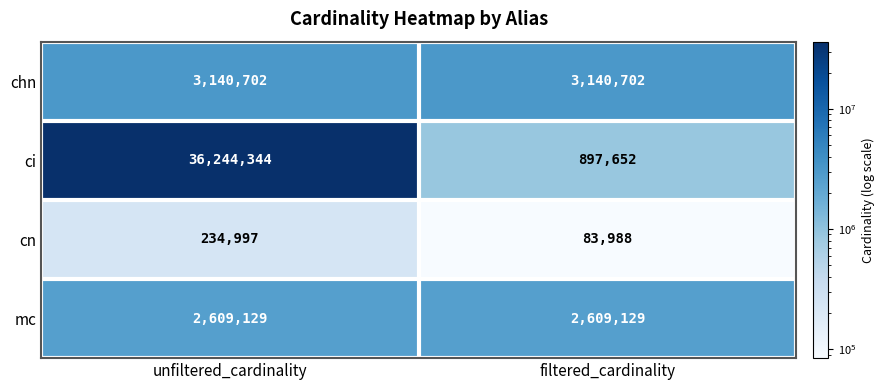

Reading left to right, transcribe all the data shown in this chart.

chn: 3140702	3140702
ci: 36244344	897652
cn: 234997	83988
mc: 2609129	2609129